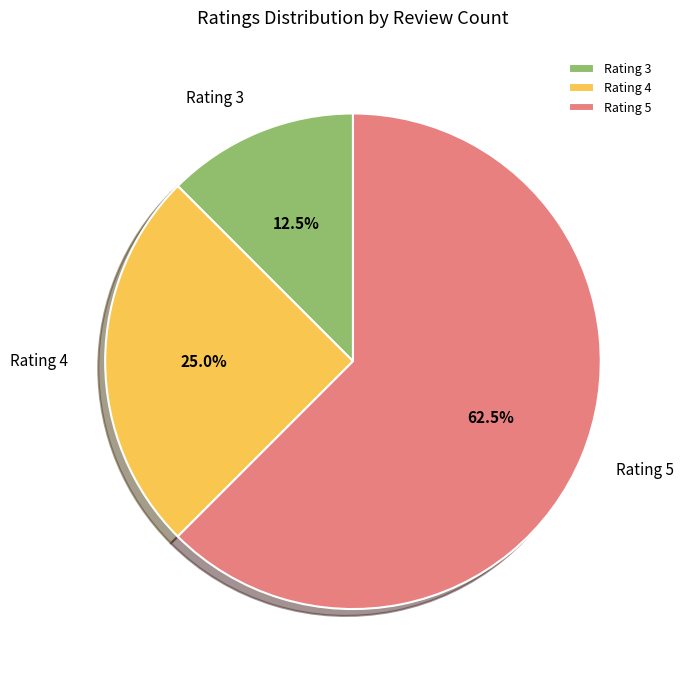

What is the largest slice in the pie chart?

Rating 5